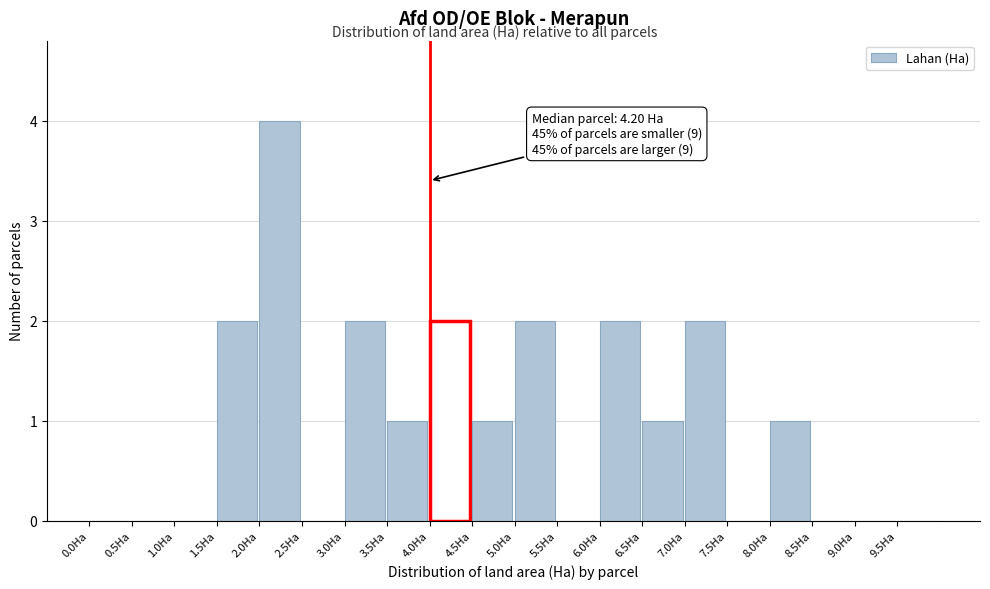

Over which range of the x-axis is the bar tallest?

2.0 to 2.5